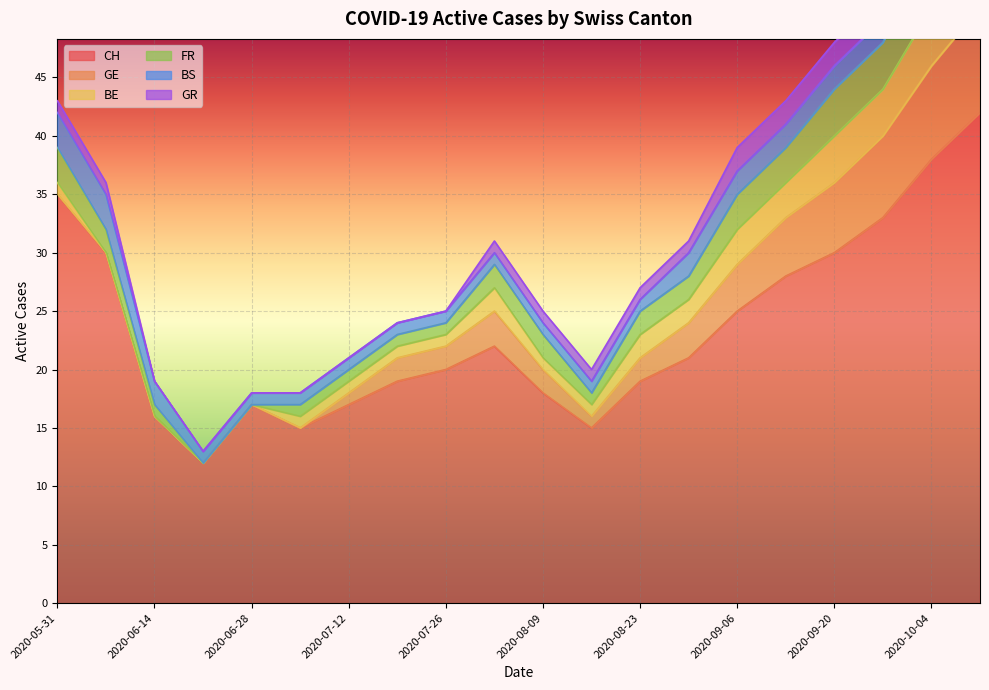

How many lines are shown in the chart?

6